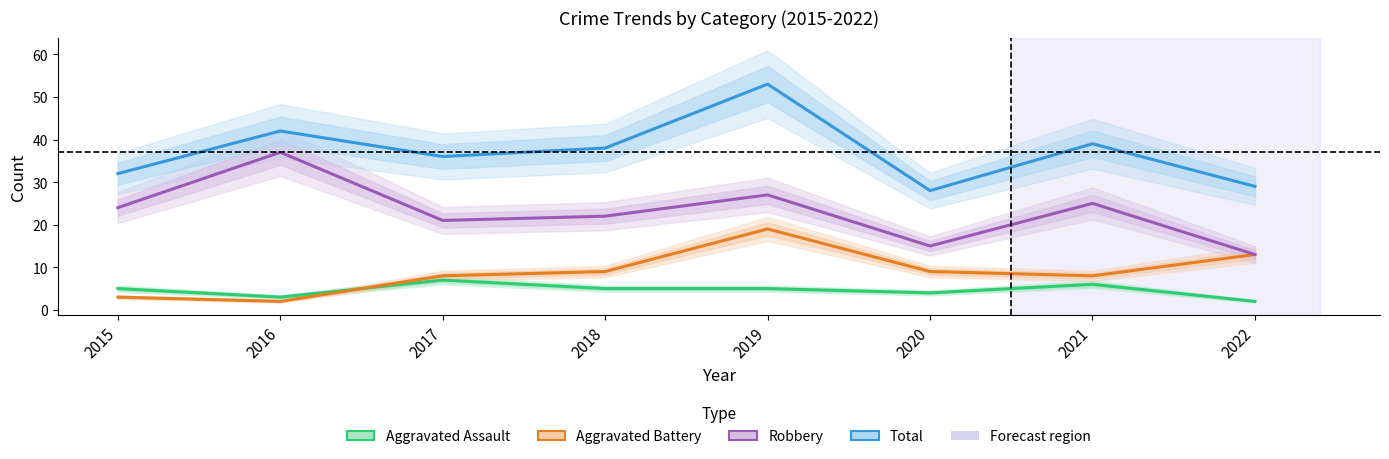

The Total series shows 19 at 2017. True or false?

False